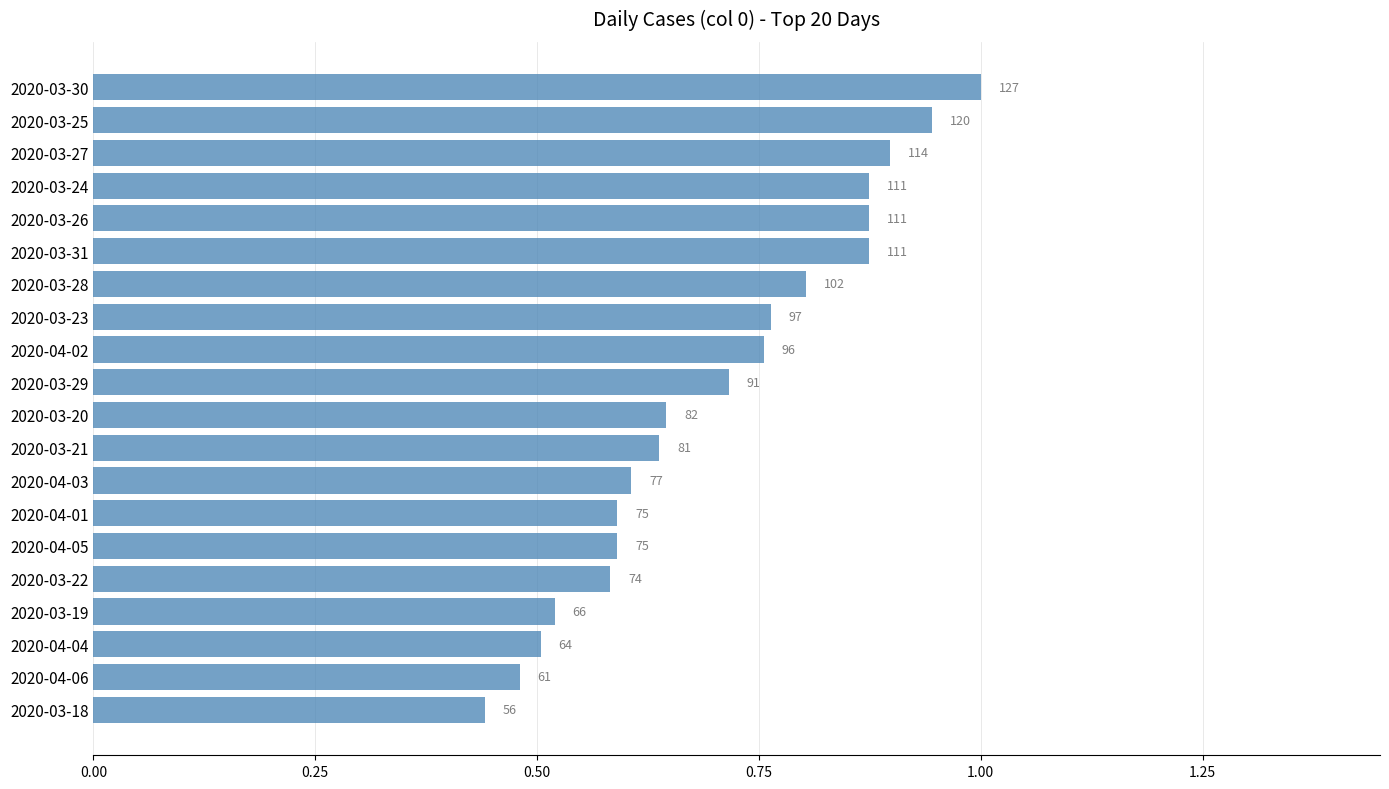

Are the bars horizontal?

Yes